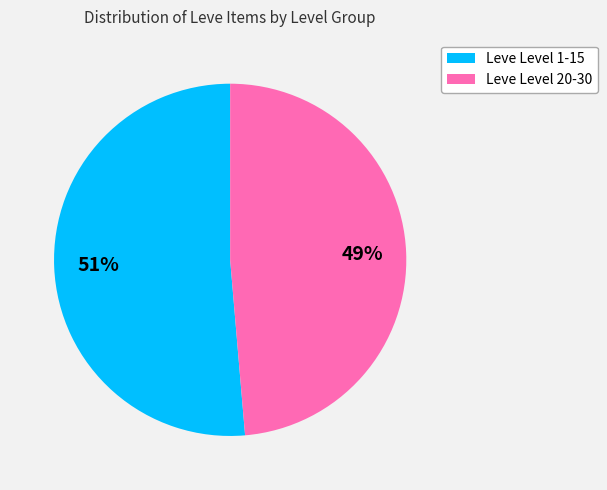

To the nearest percent, what is the average slice percentage?

50%